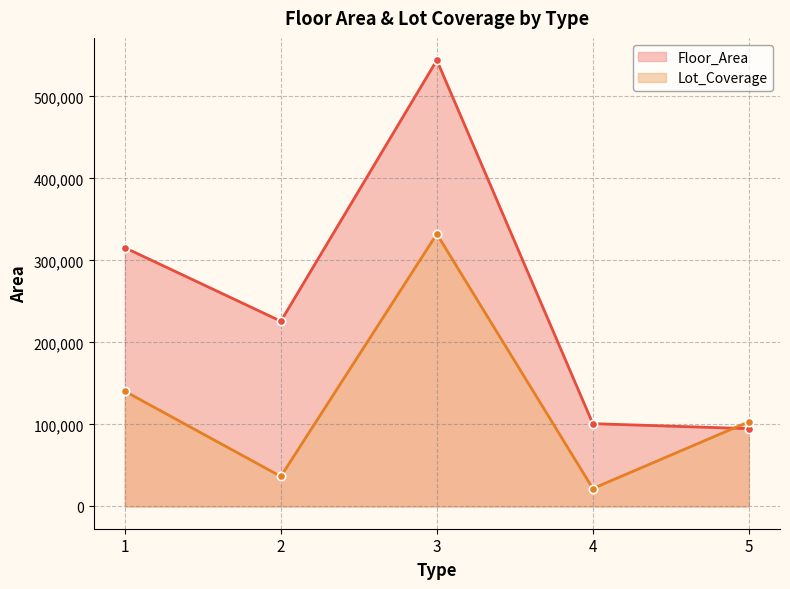

True or false: Lot_Coverage has a value of 103241.2 at 5.

True